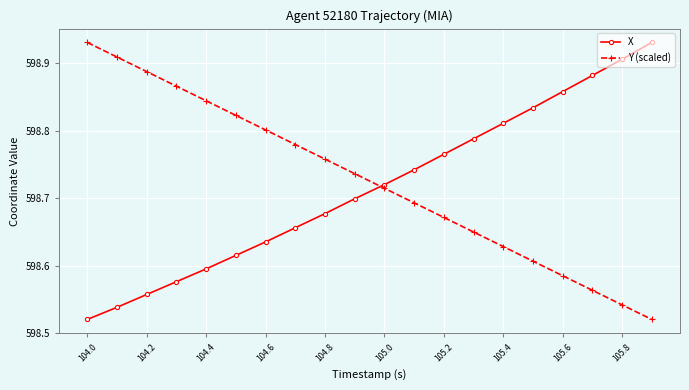

How many intersections are there between X and Y (scaled)?

1